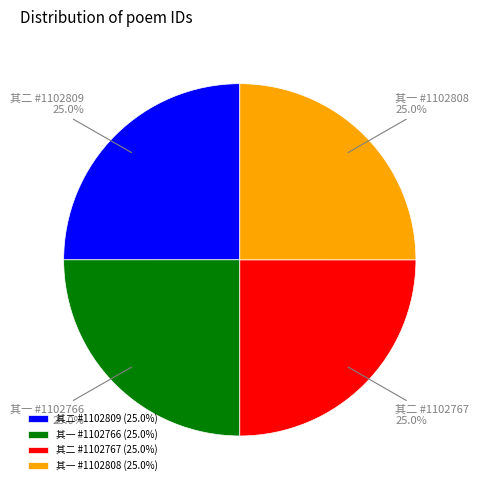

Does 其二 #1102767 represent more than half of the total?

No